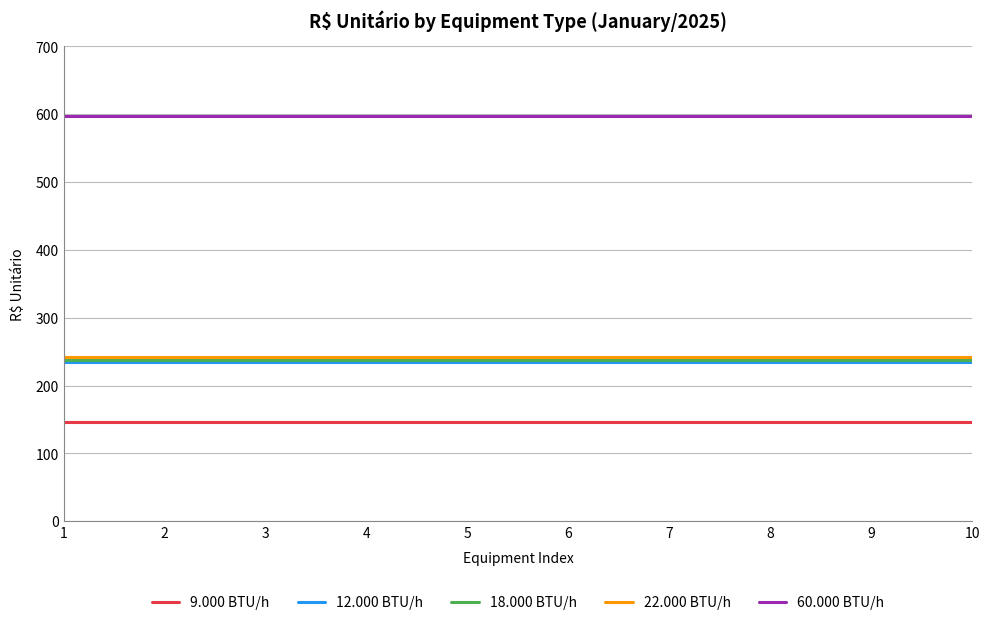

Is the value of 60.000 BTU/h at 7 greater than the value of 18.000 BTU/h at 8?

Yes